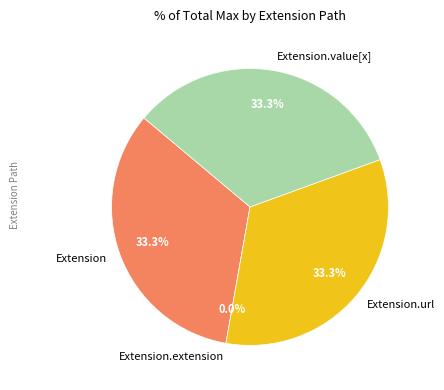

Is there any slice that represents more than half of the pie?

No